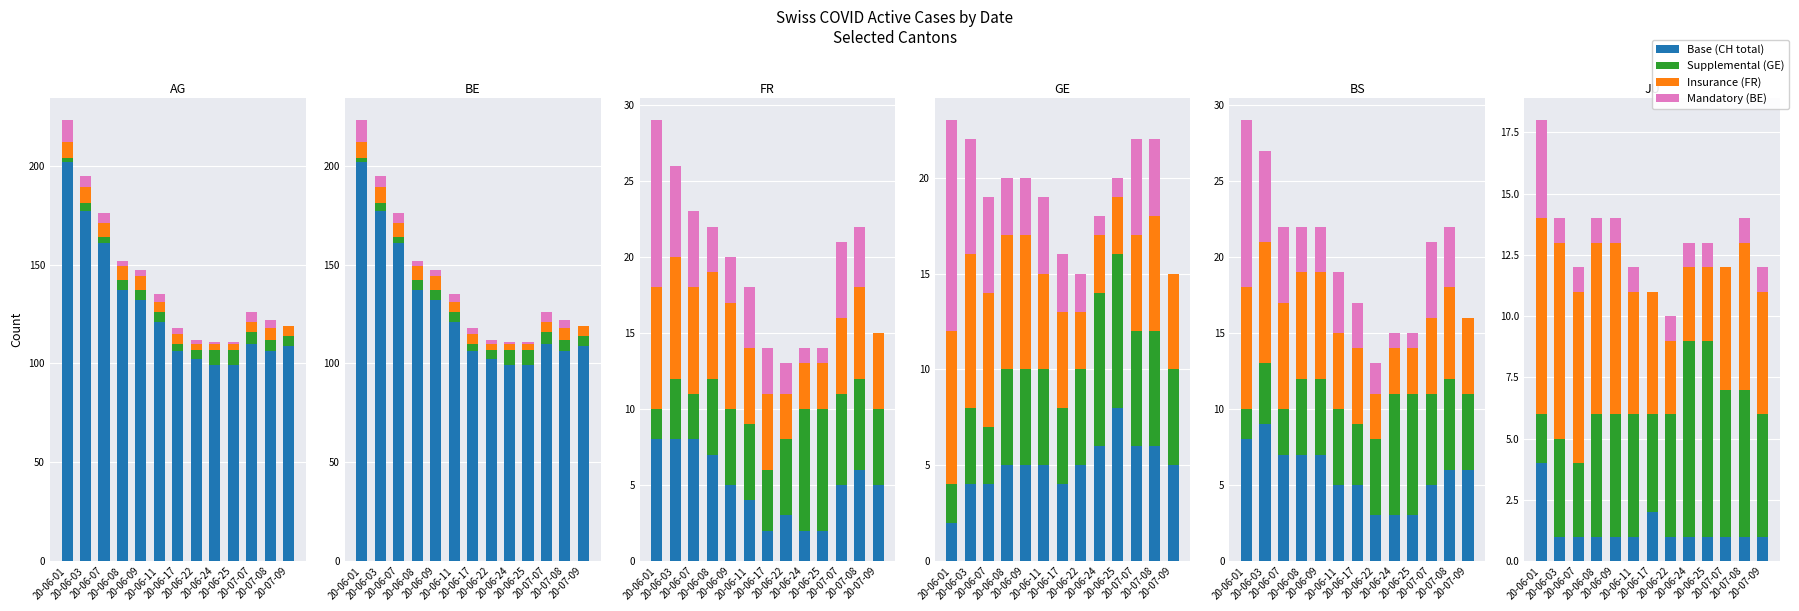

At which label is Insurance (FR) closest to 5?

20-06-11